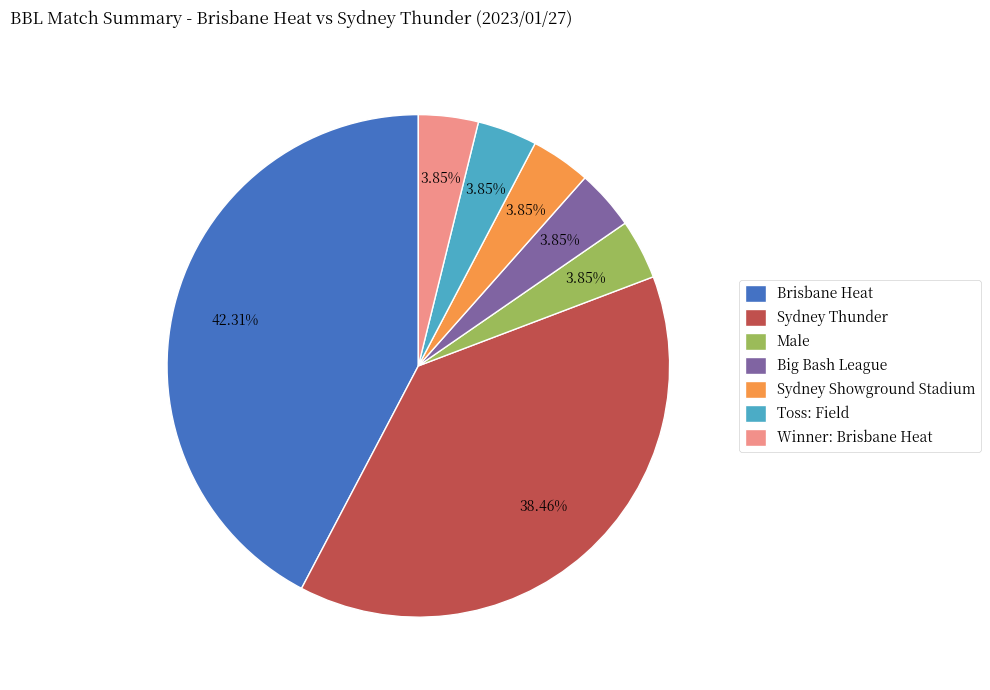

Does Brisbane Heat represent more than half of the total?

No